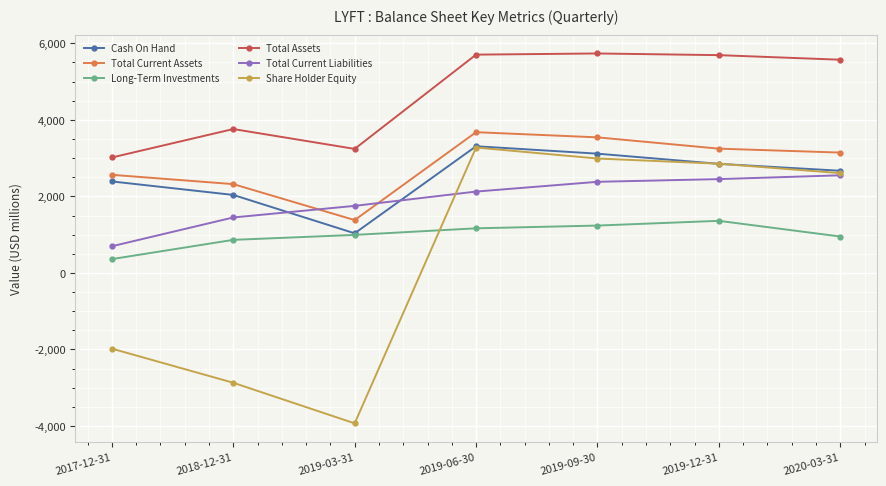

At which category does Total Assets reach its first local peak?

2018-12-31